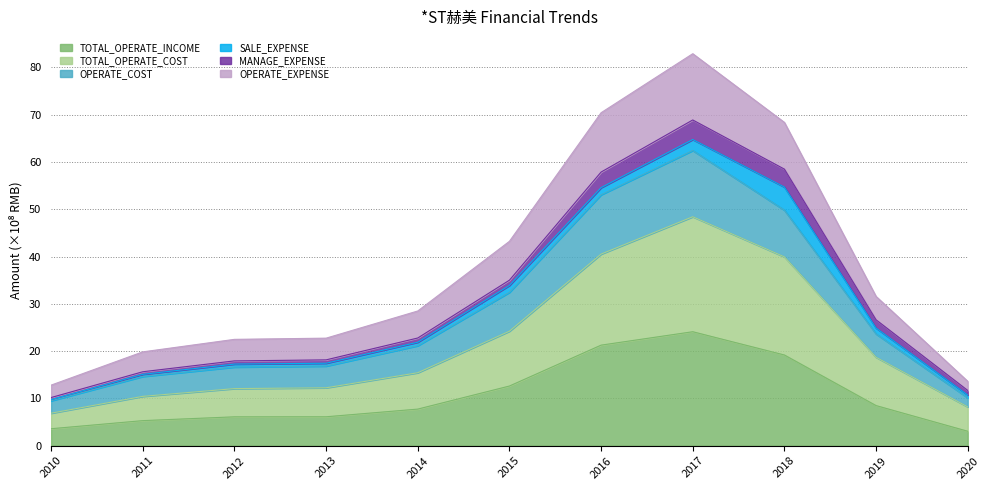

What is the spread (max minus min) of values at 2019?

23.1